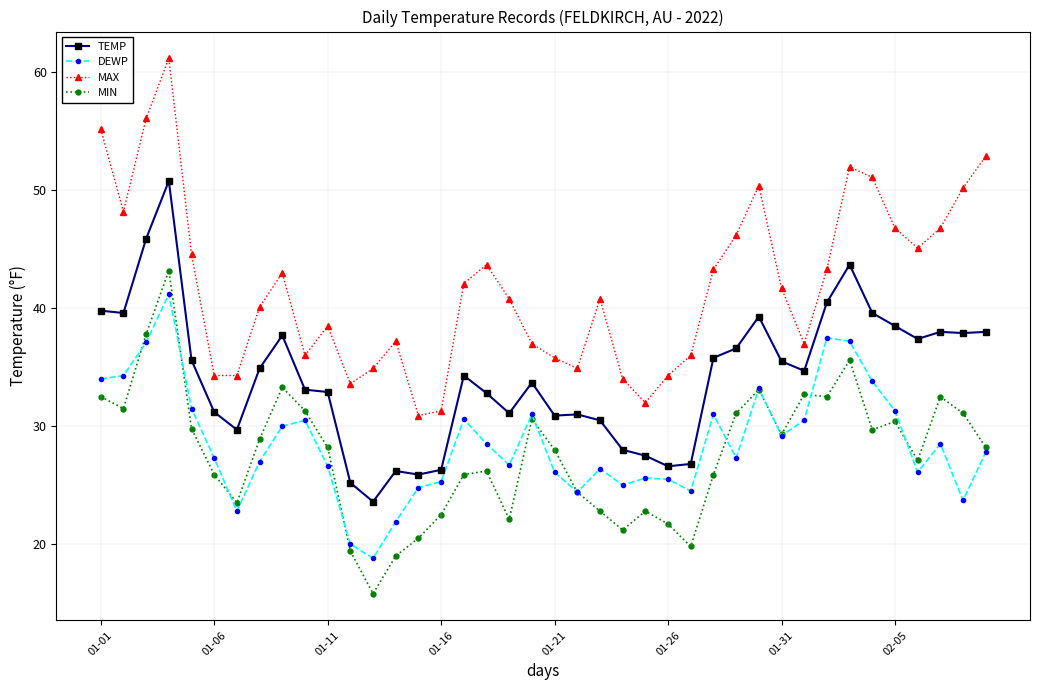

List the series in order of their peak value, lowest first.

DEWP, MIN, TEMP, MAX